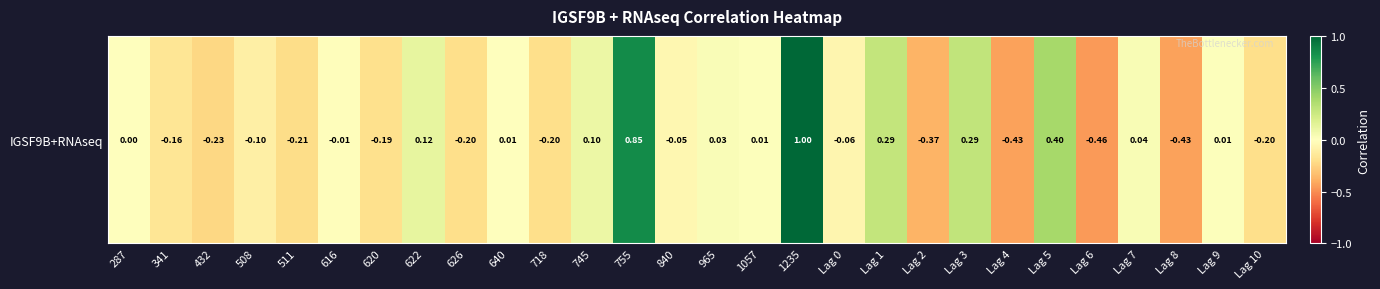

What value does the data have at Lag 0?

-0.1